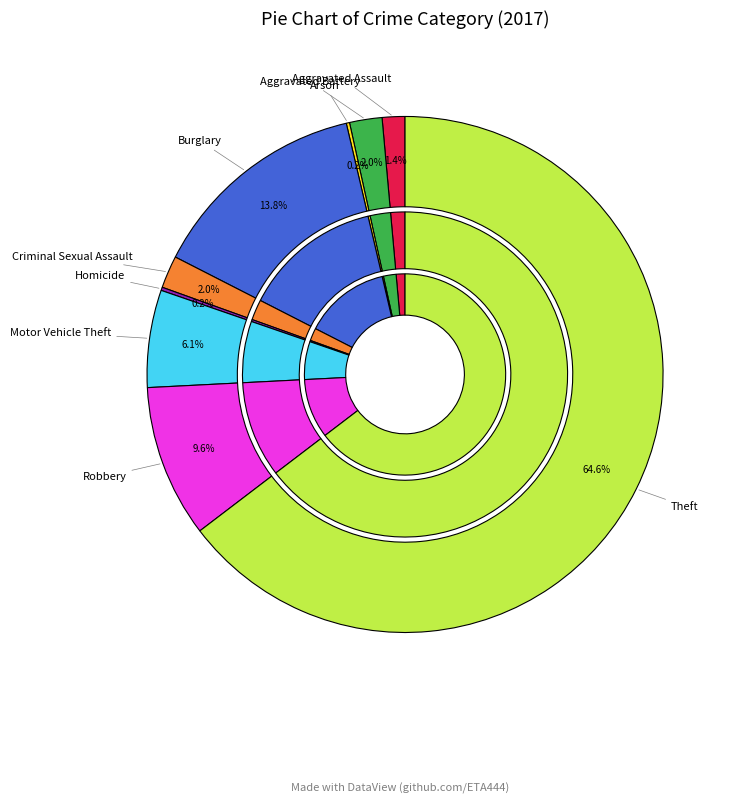

What is the change in value from Criminal Sexual Assault to Motor Vehicle Theft?

+20